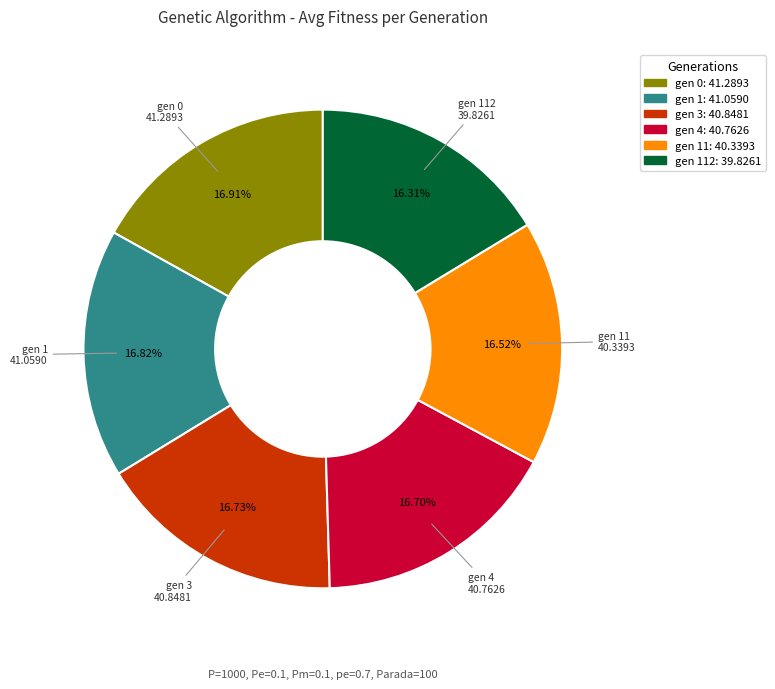

To the nearest percent, what is the difference between the largest and smallest slice percentages?

1%